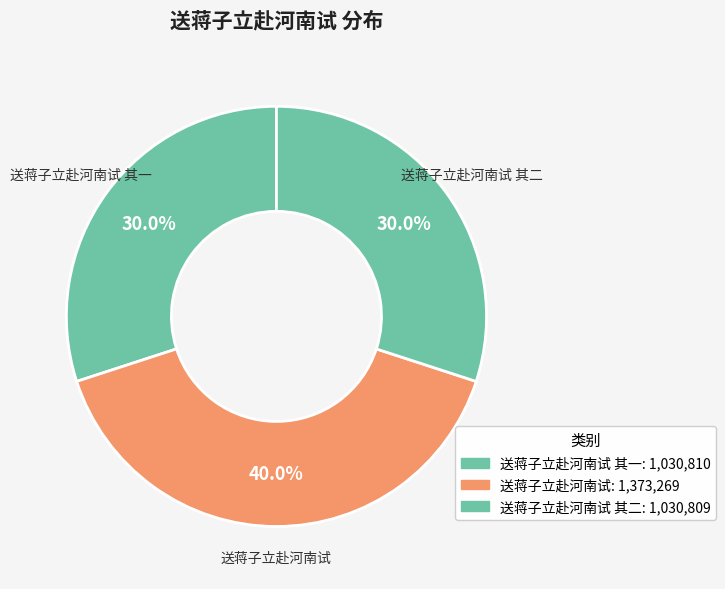

Count the number of slices in the pie.

3